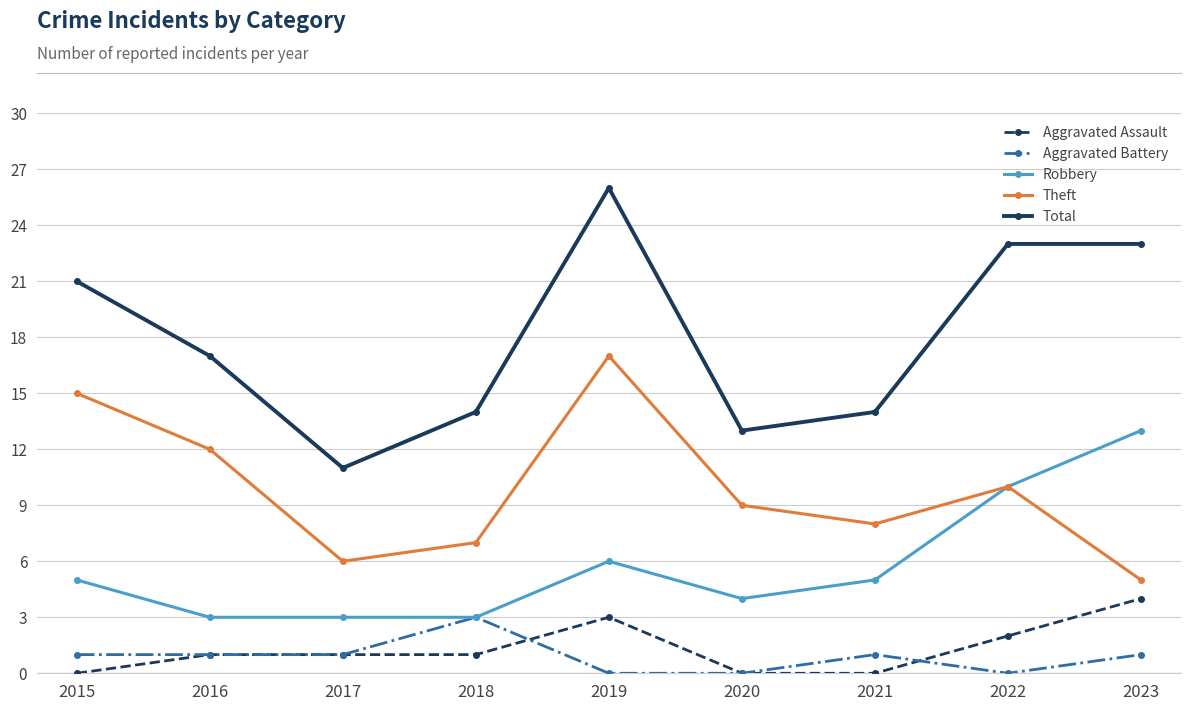

How many series are shown in this chart?

5